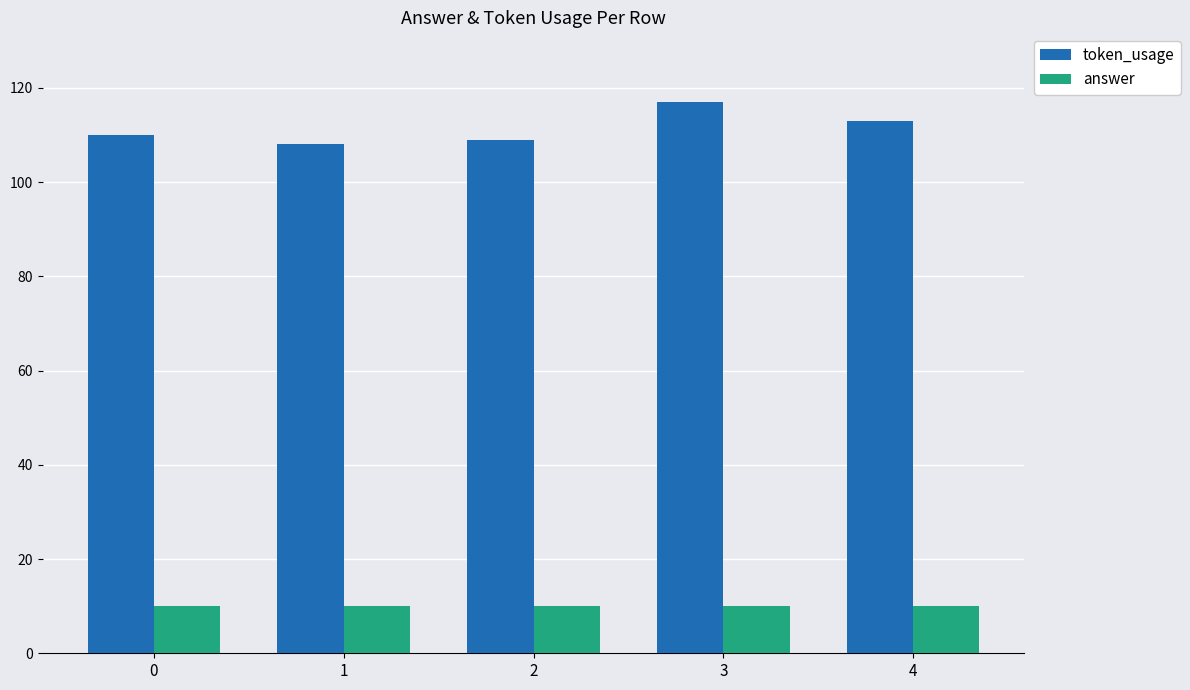

Read the answer value at 4.

10